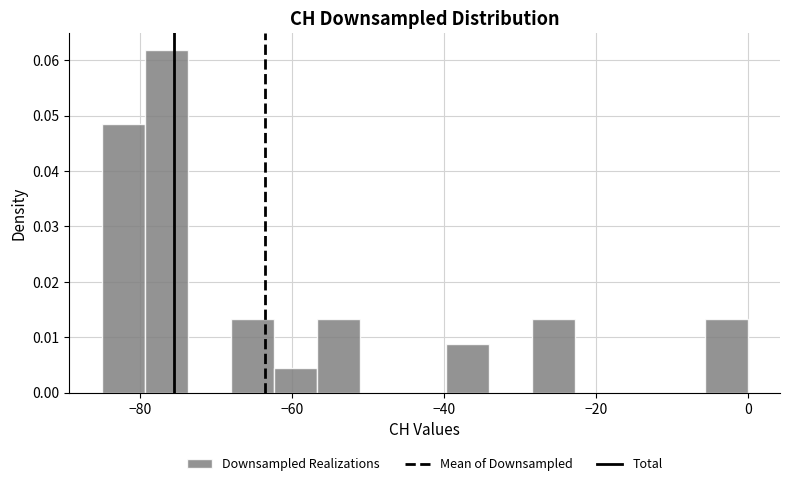

Around what value on the x-axis is the tallest bar? Give the approximate position of its centre, as read against the axis.

-76